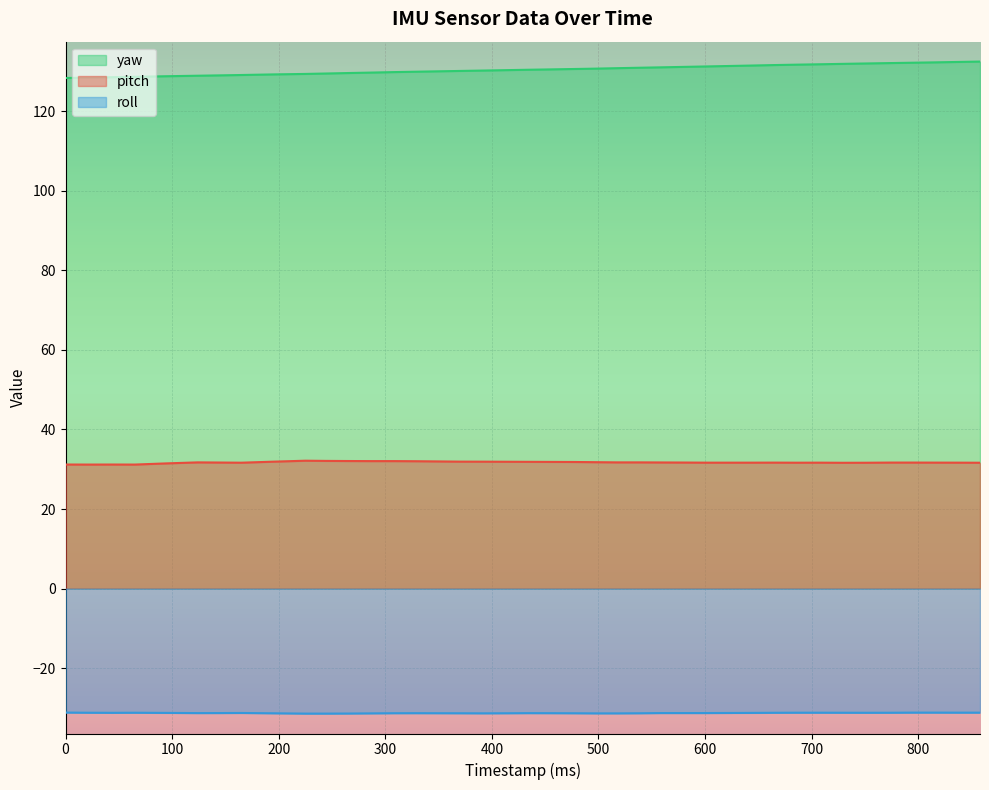

Rank the series at 434 from lowest to highest value.

roll, pitch, yaw